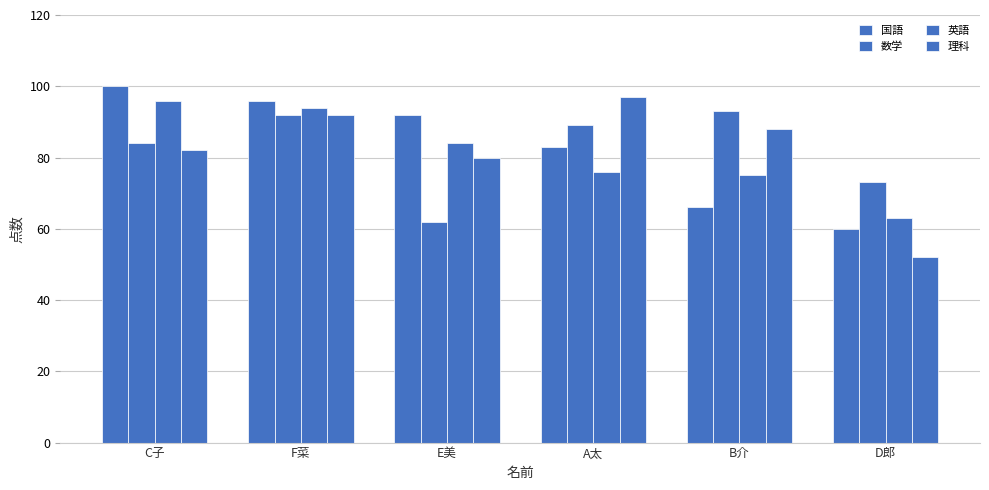

How many series are shown in this chart?

4